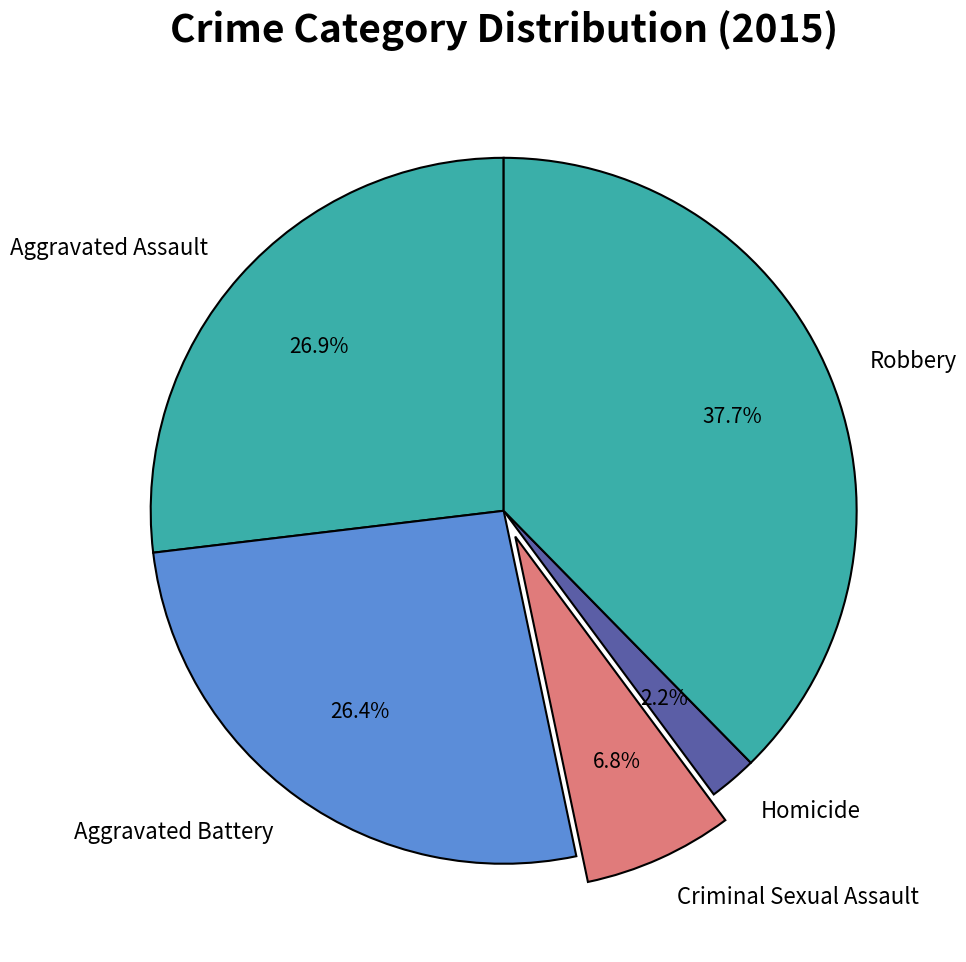

To the nearest percent, what portion does Robbery represent?

38%